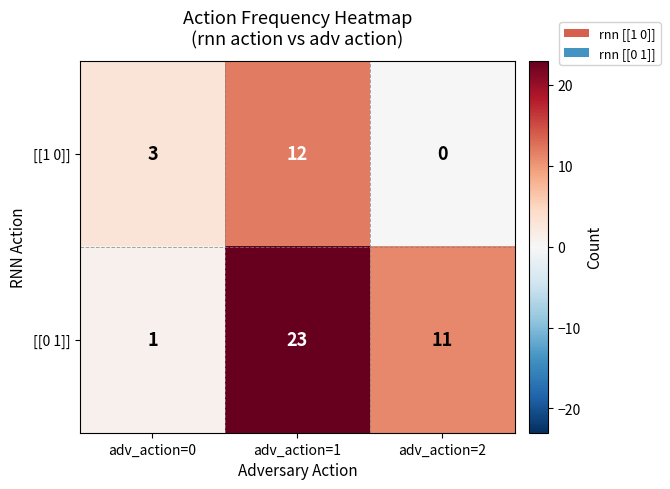

Count the number of categories in the chart.

3